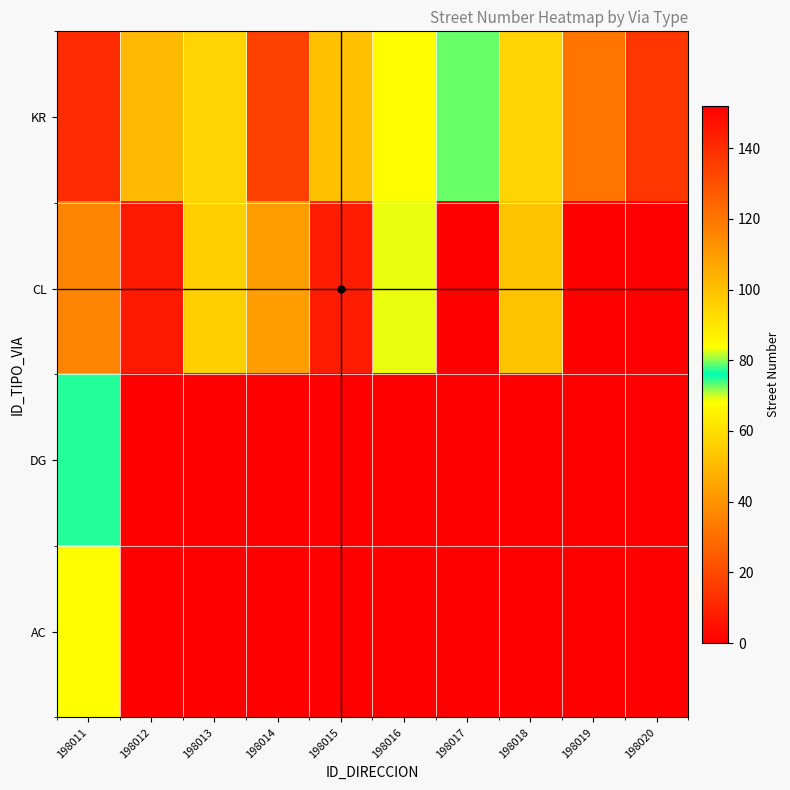

What is the difference between the highest and lowest values at 198016?

69